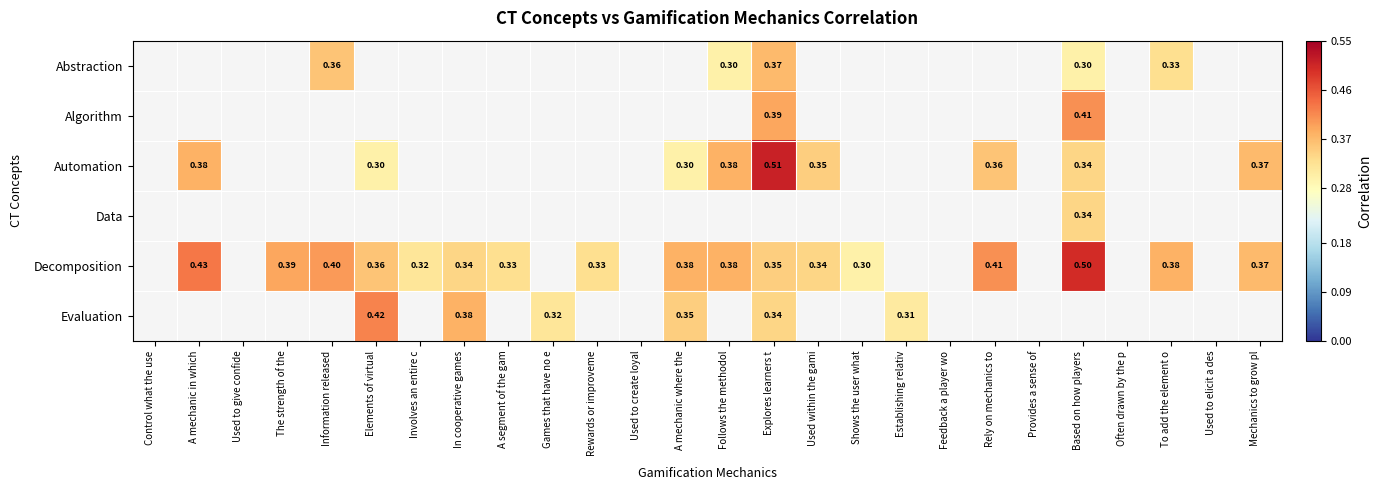

What is the greatest value displayed?

0.5